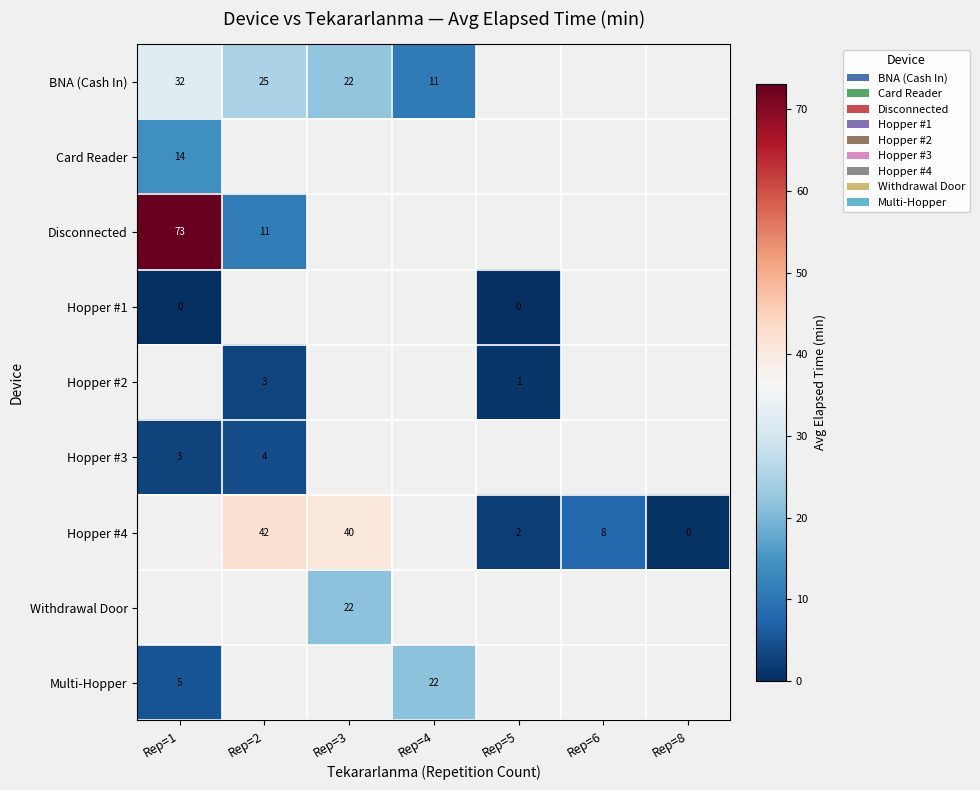

Is it true that Hopper #4 equals 8 at Rep=6?

True